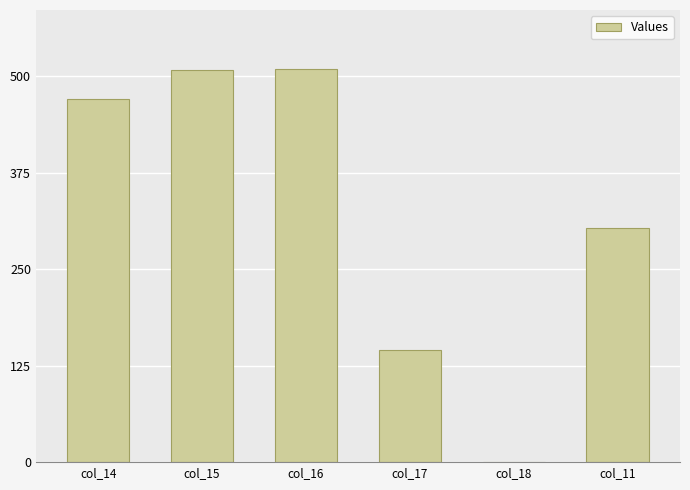

What is the greatest value displayed?

509.6